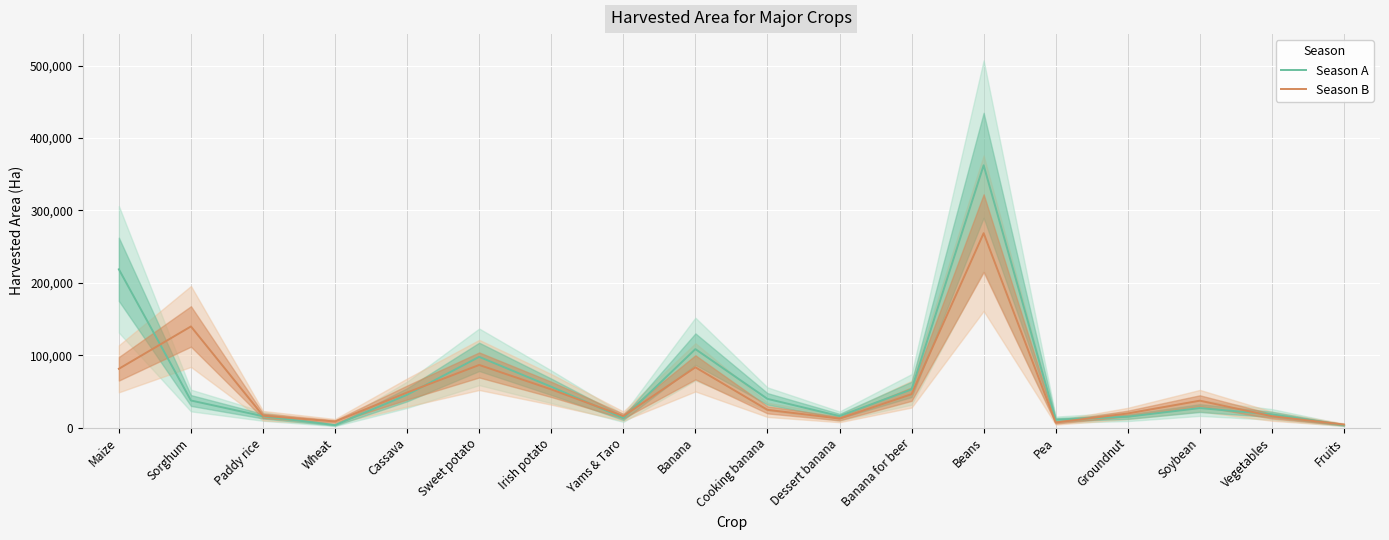

Rank the series by their average value, from highest to lowest.

Season A, Season B